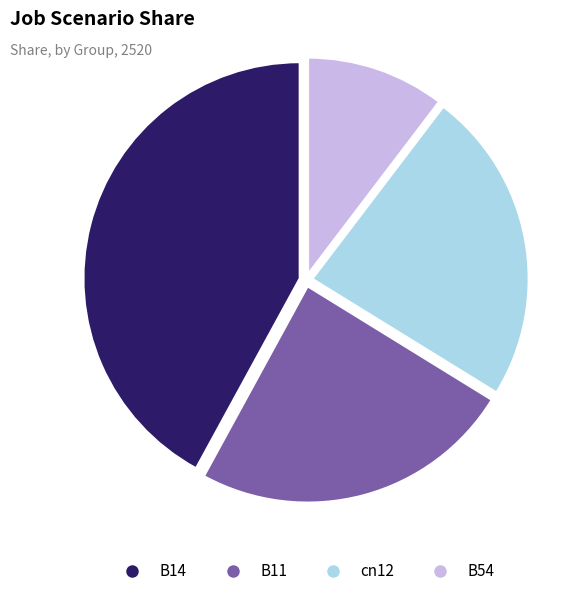

True or false: B11 accounts for 35% of the total.

False